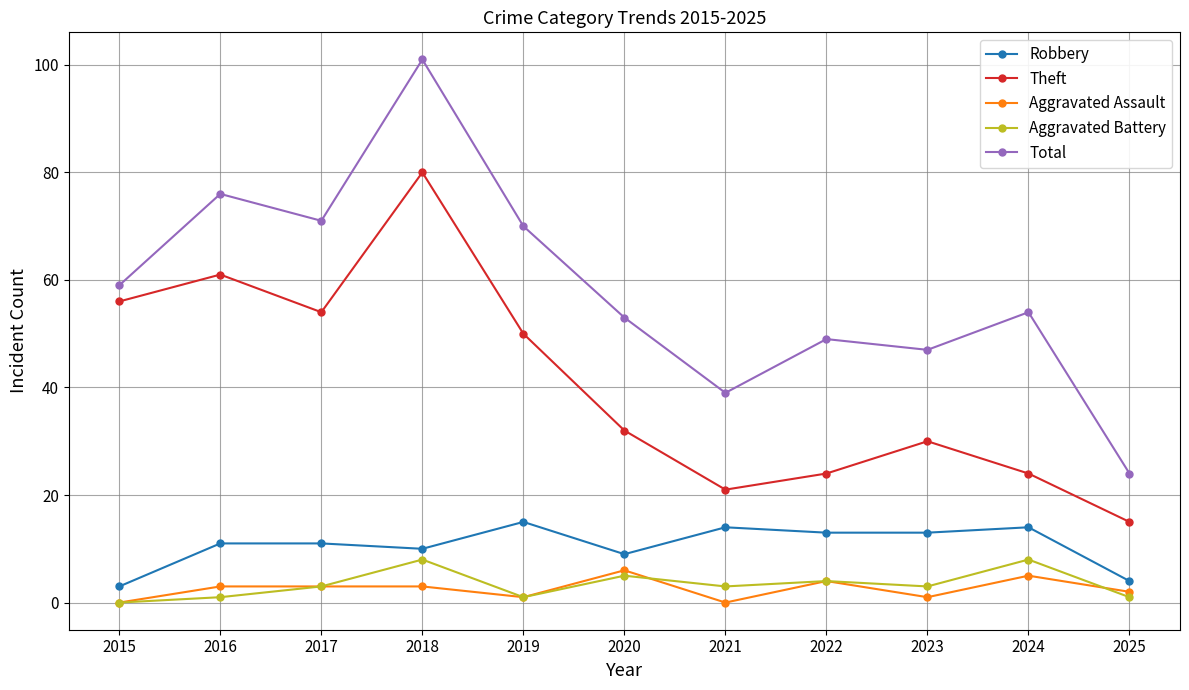

In Aggravated Battery, how many points are lower than both neighbors (excluding endpoints)?

3